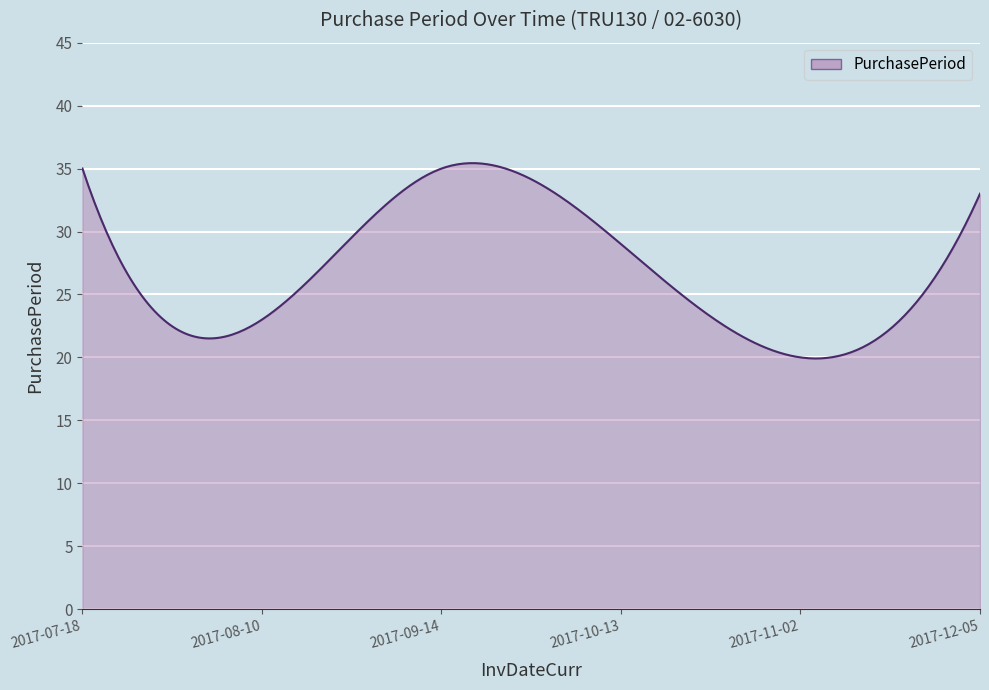

What is the difference between the maximum and minimum values?

15.5